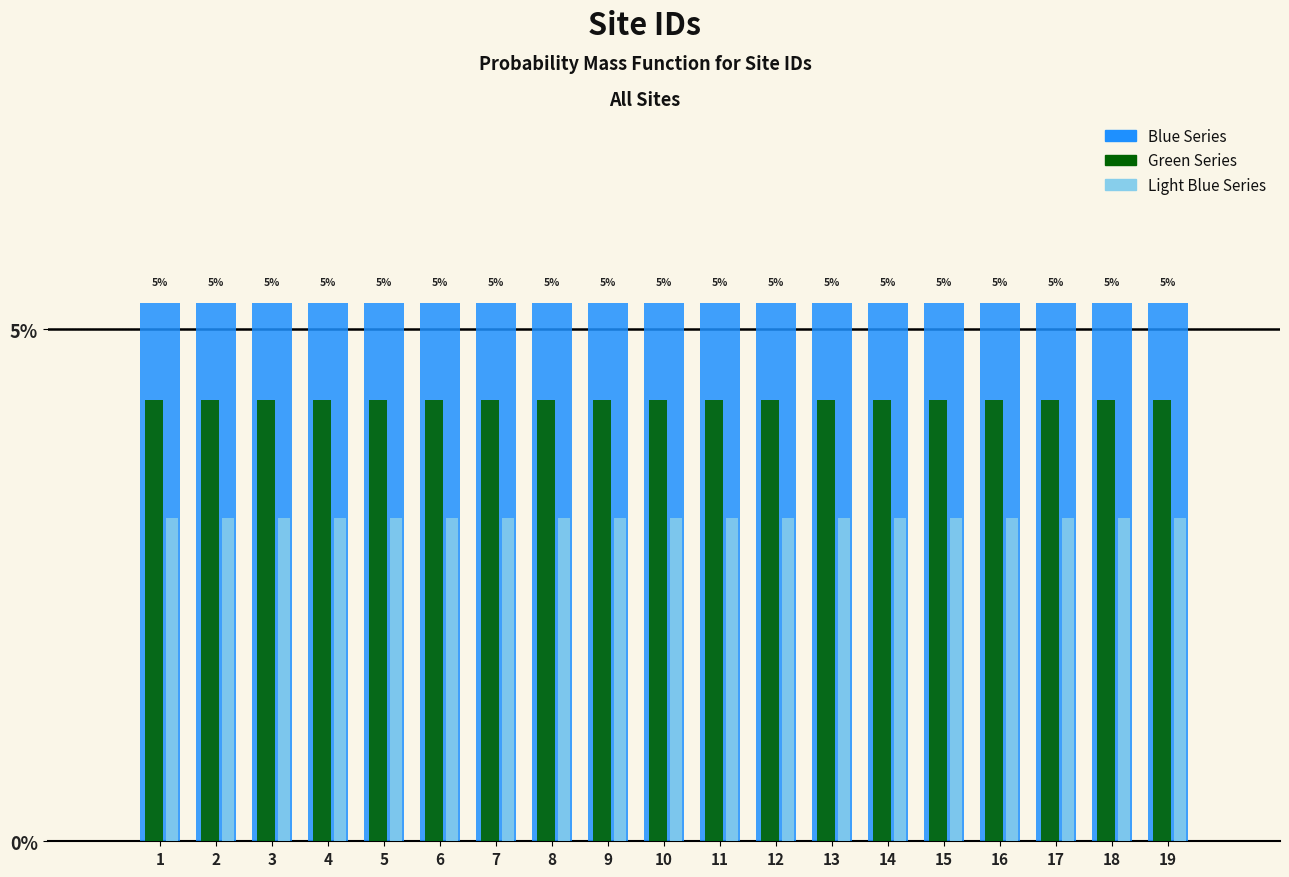

What is the total value across all series at 8?

12.7